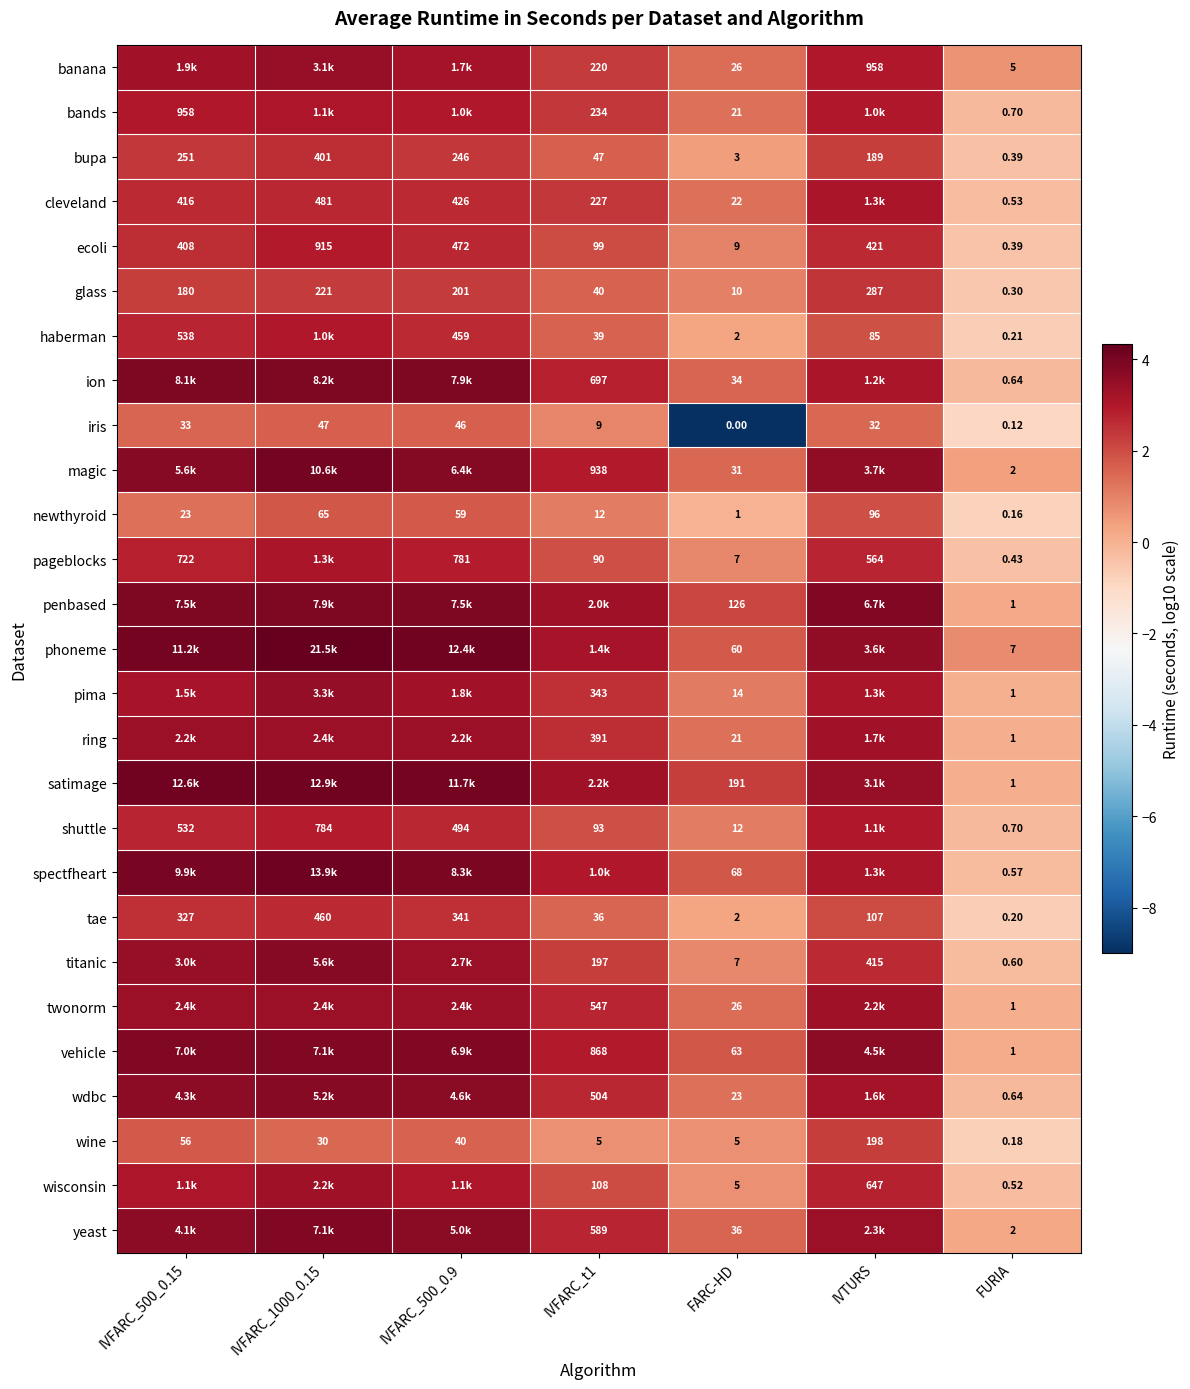

At which category is the sum across all series the highest?

IVFARC_1000_0.15